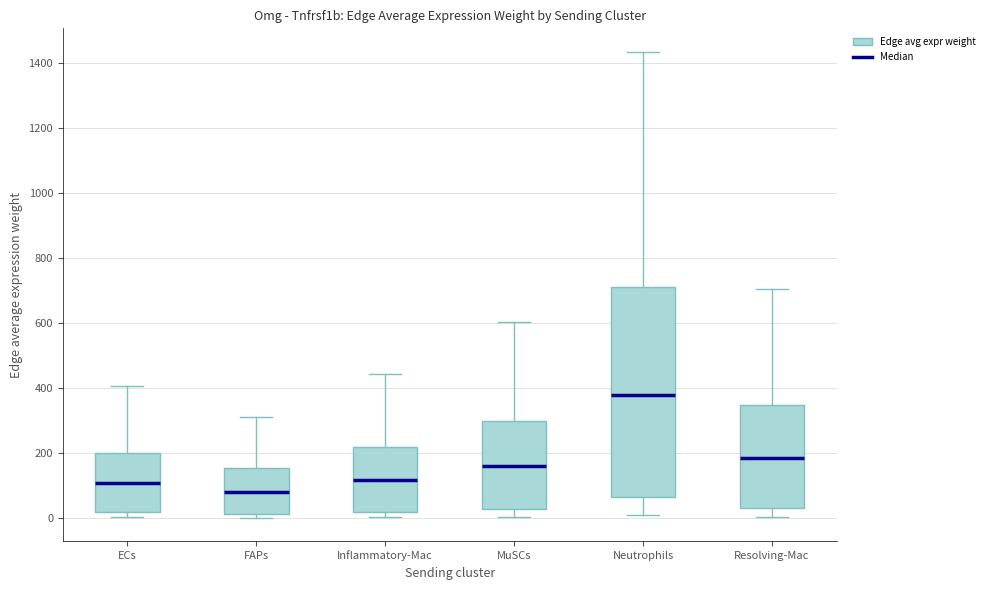

Where does the median line of the box for Neutrophils sit on the y-axis? The values are not printed on the chart, so give them approximately, as read against the axis.

380